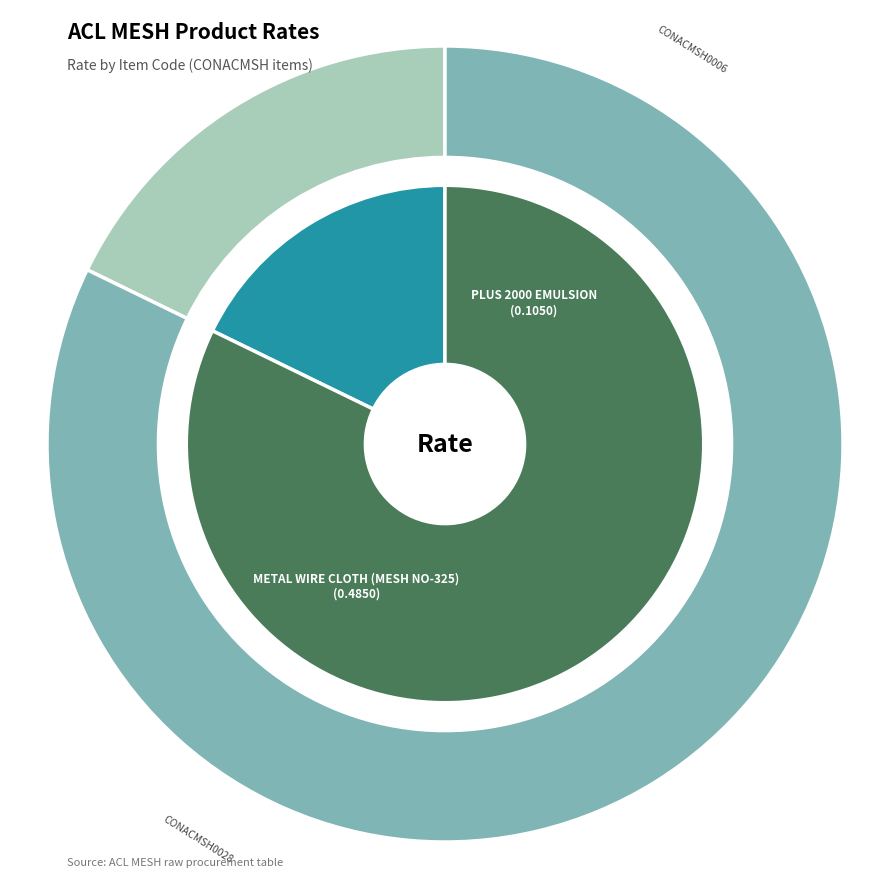

Does CONACMSH0028 represent more than half of the total?

Yes